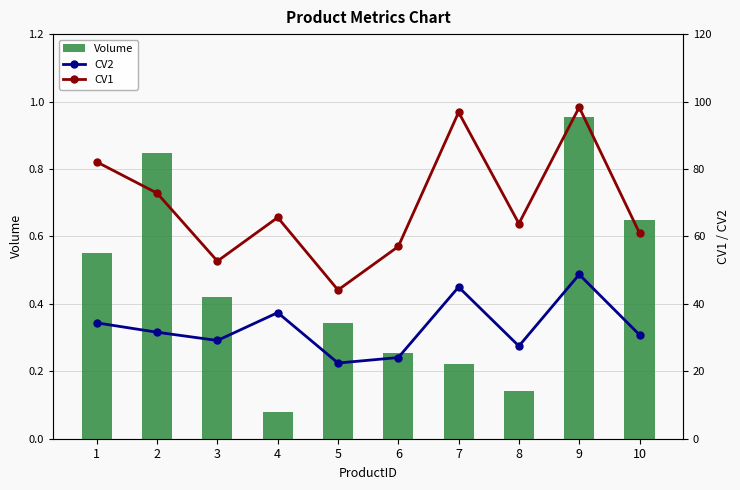

What is the sum of the Volume values at 5 and 2?

1.2